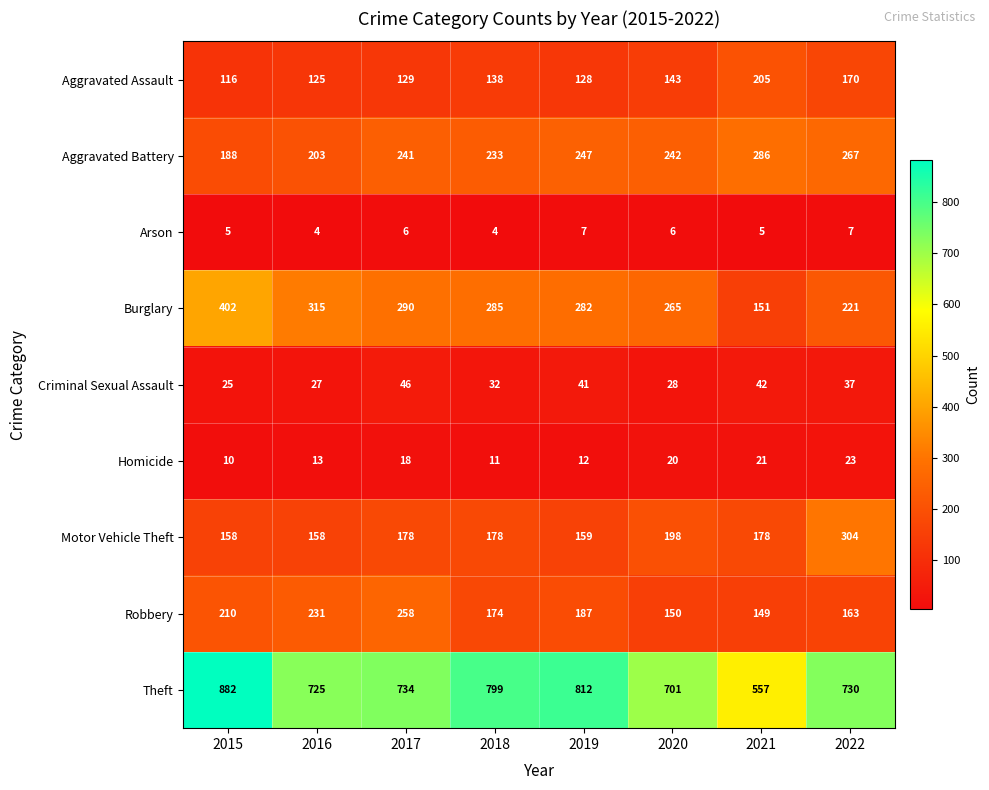

What is the maximum value shown in the chart?

882